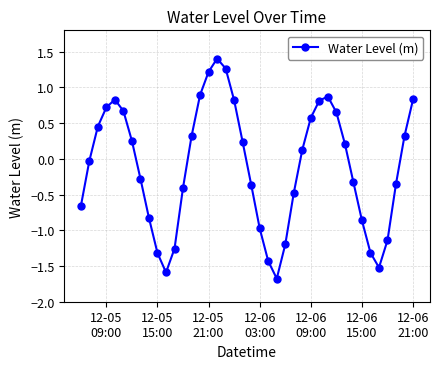

How many interior local peaks (higher than both neighbors) does the data have?

3